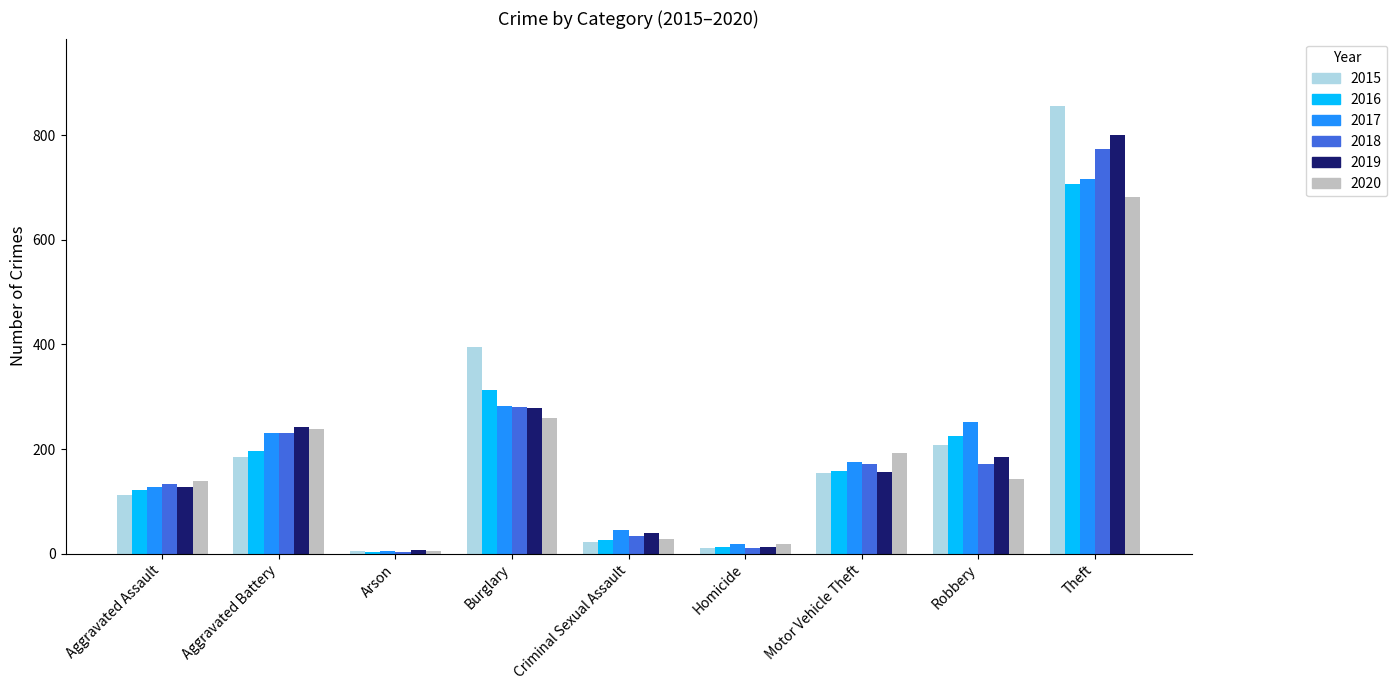

What is the smallest value displayed?

4